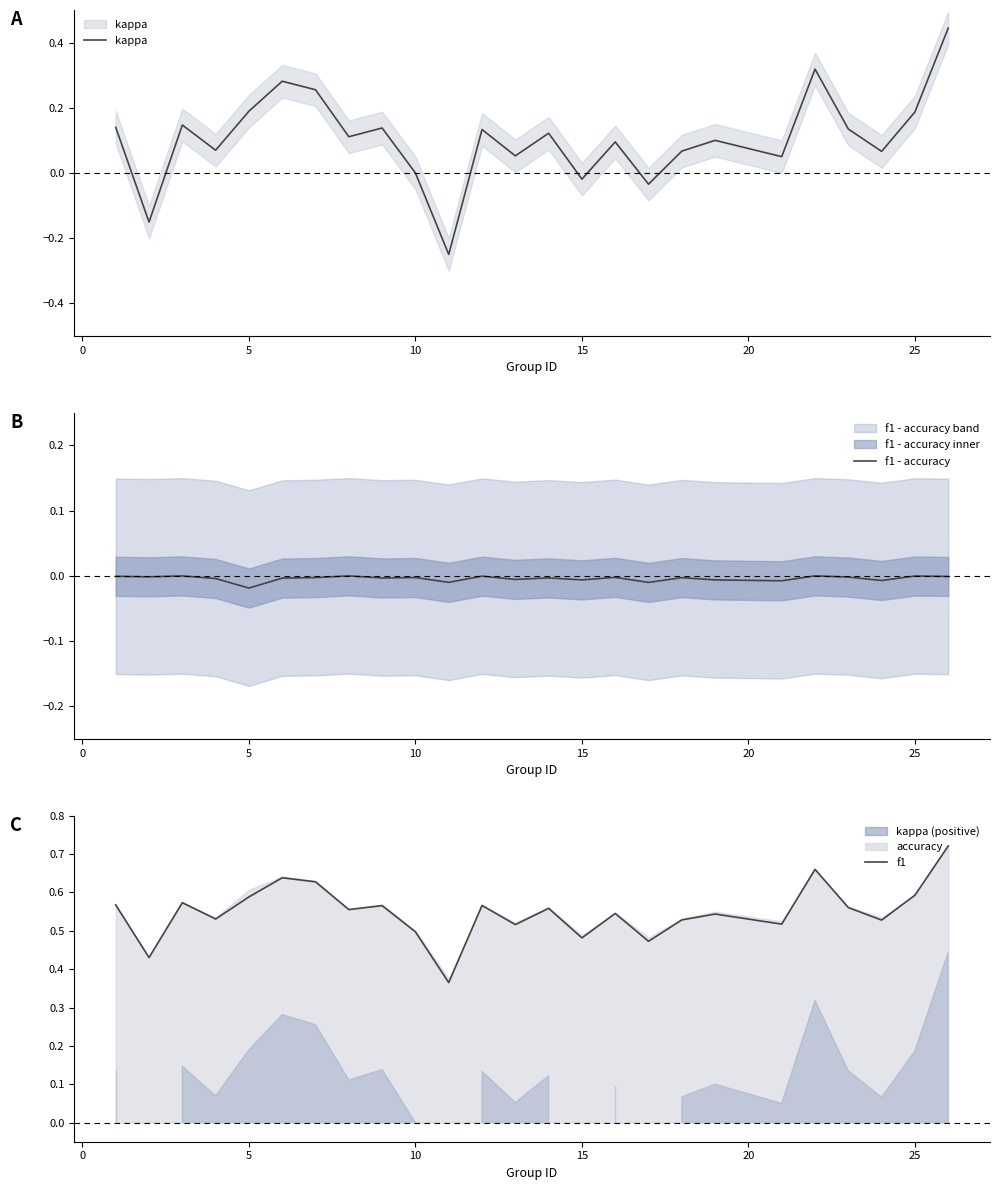

What is the difference between the highest and lowest values at 15?

0.6